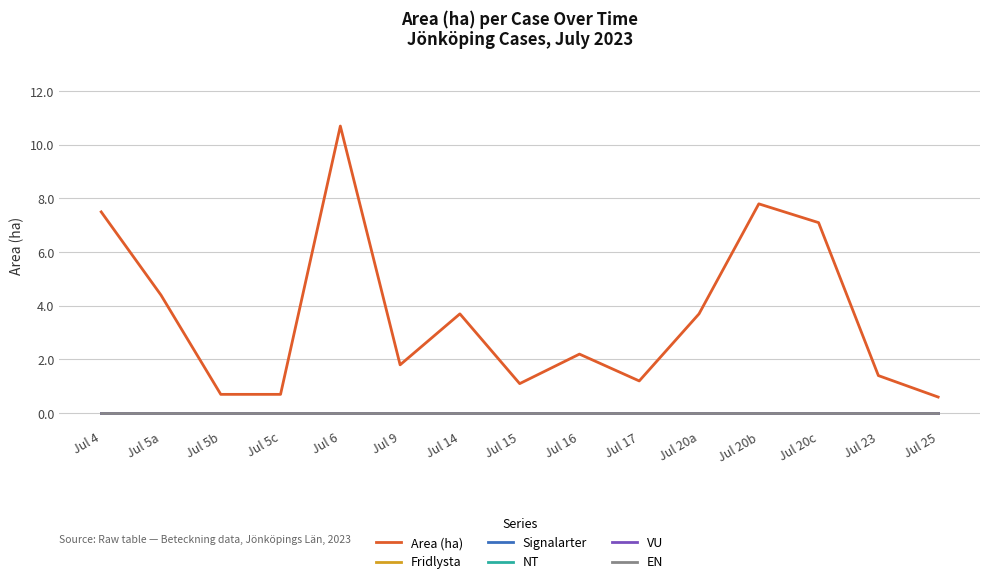

Does the chart display data point markers on the line(s)?

No